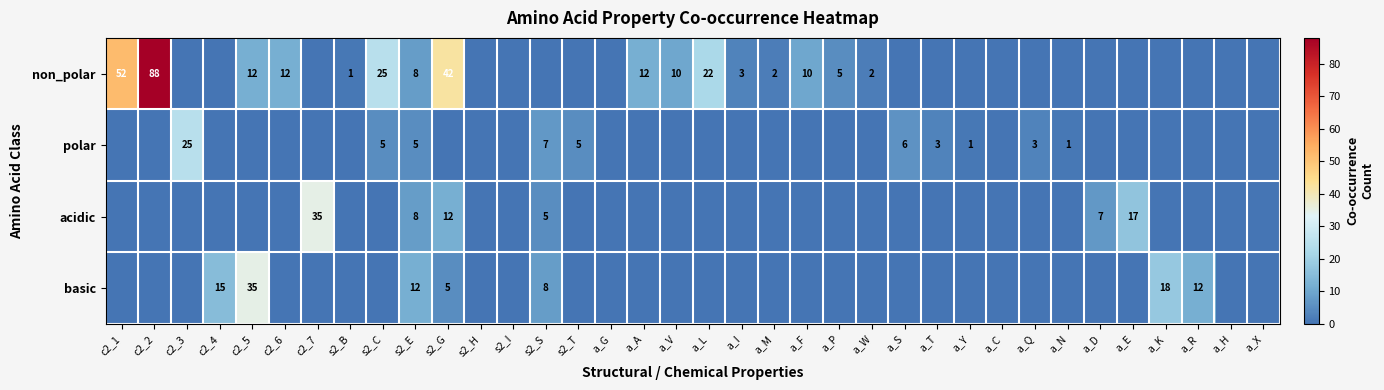

True or false: non_polar has a value of 5 at a_P.

True